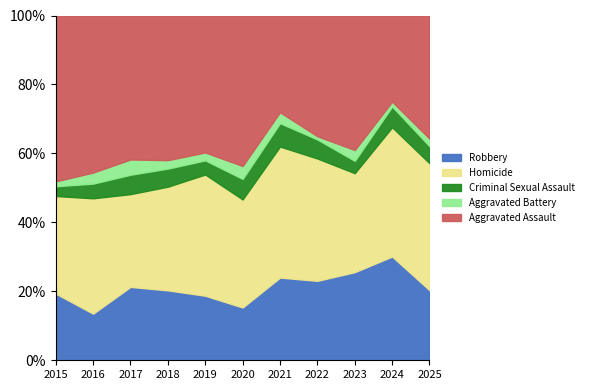

What is the minimum value shown in the chart?

2